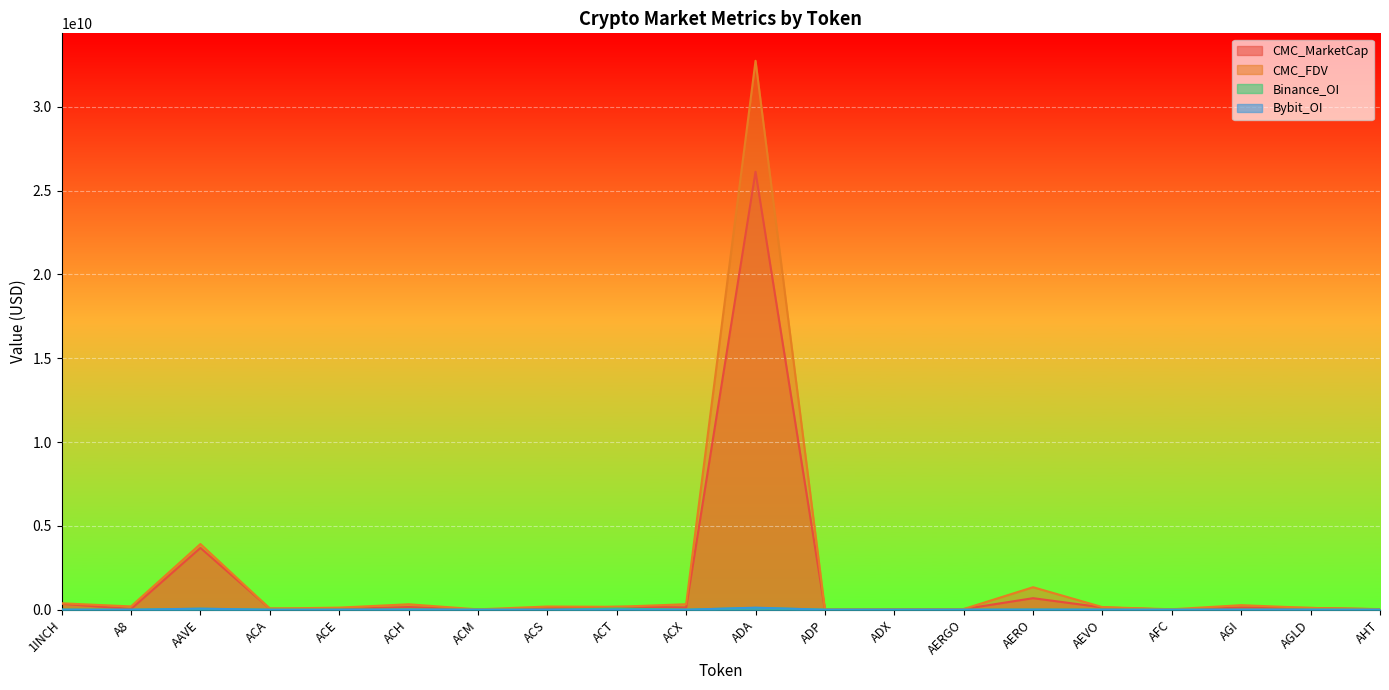

What is the average value of the CMC_MarketCap series?

1602494807